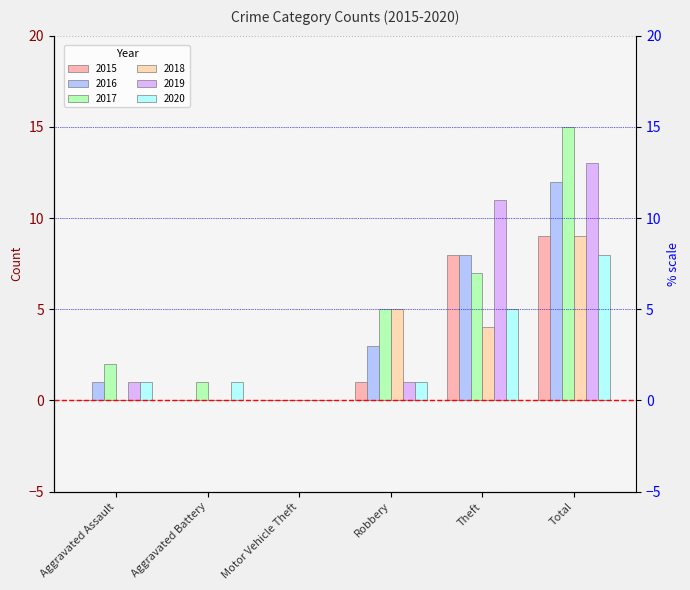

Reading left to right, extract all data points from this chart.

2015: 0	0	0	1	8	9
2016: 1	0	0	3	8	12
2017: 2	1	0	5	7	15
2018: 0	0	0	5	4	9
2019: 1	0	0	1	11	13
2020: 1	1	0	1	5	8